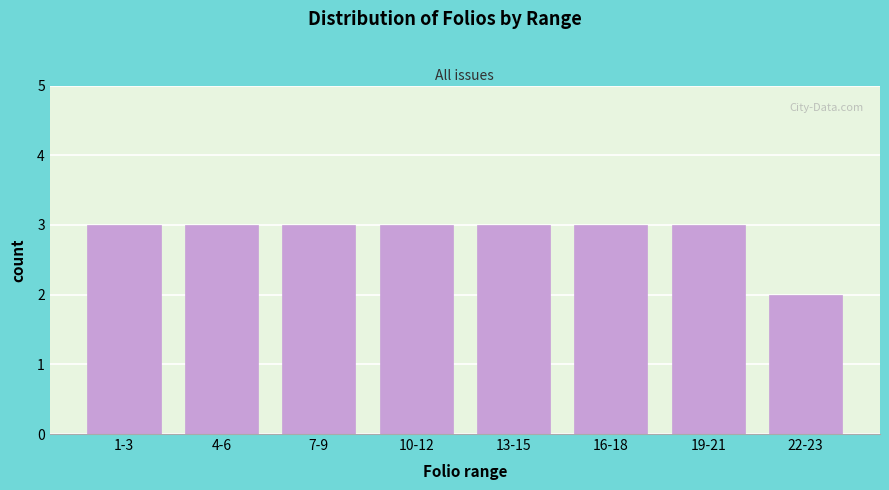

Reading left to right, list all the values displayed in this chart.

1-3=3	4-6=3	7-9=3	10-12=3	13-15=3	16-18=3	19-21=3	22-23=2